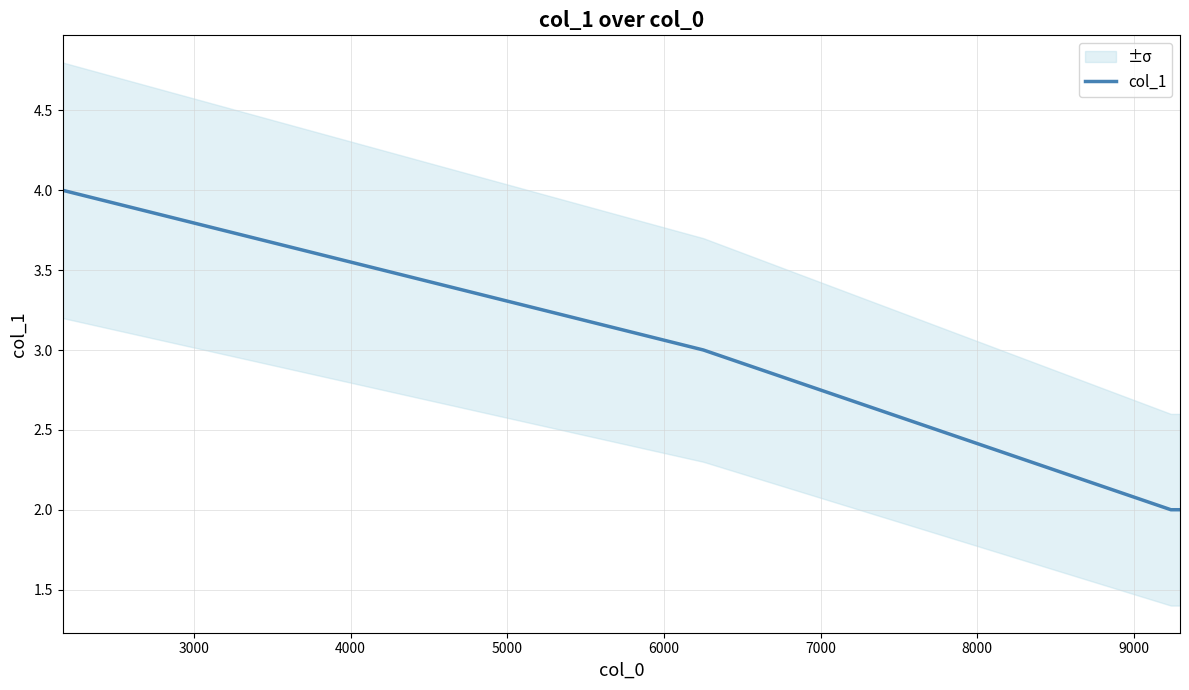

True or false: col_1 has more than 2 interior local peaks.

False